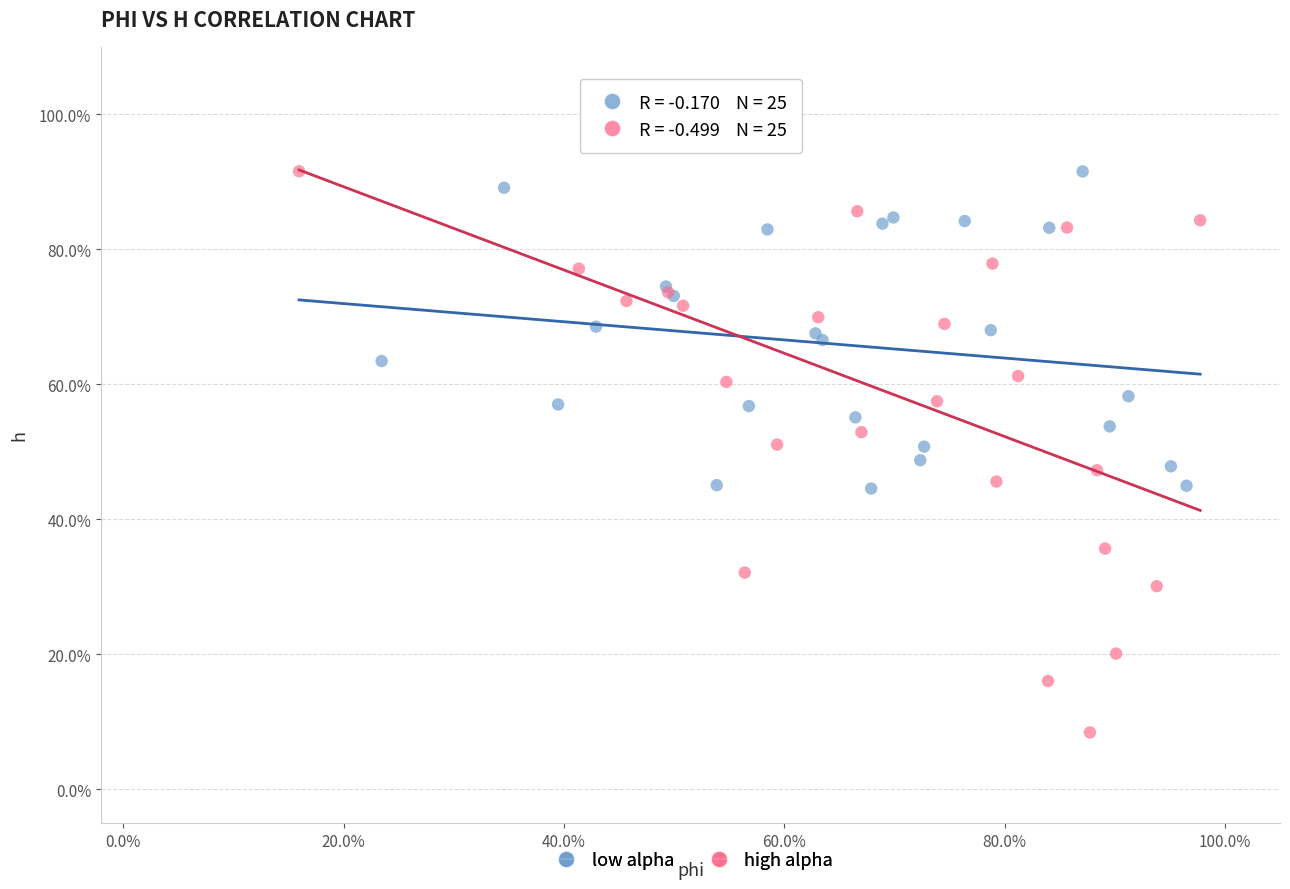

Which series has the widest spread of Y values?

high alpha